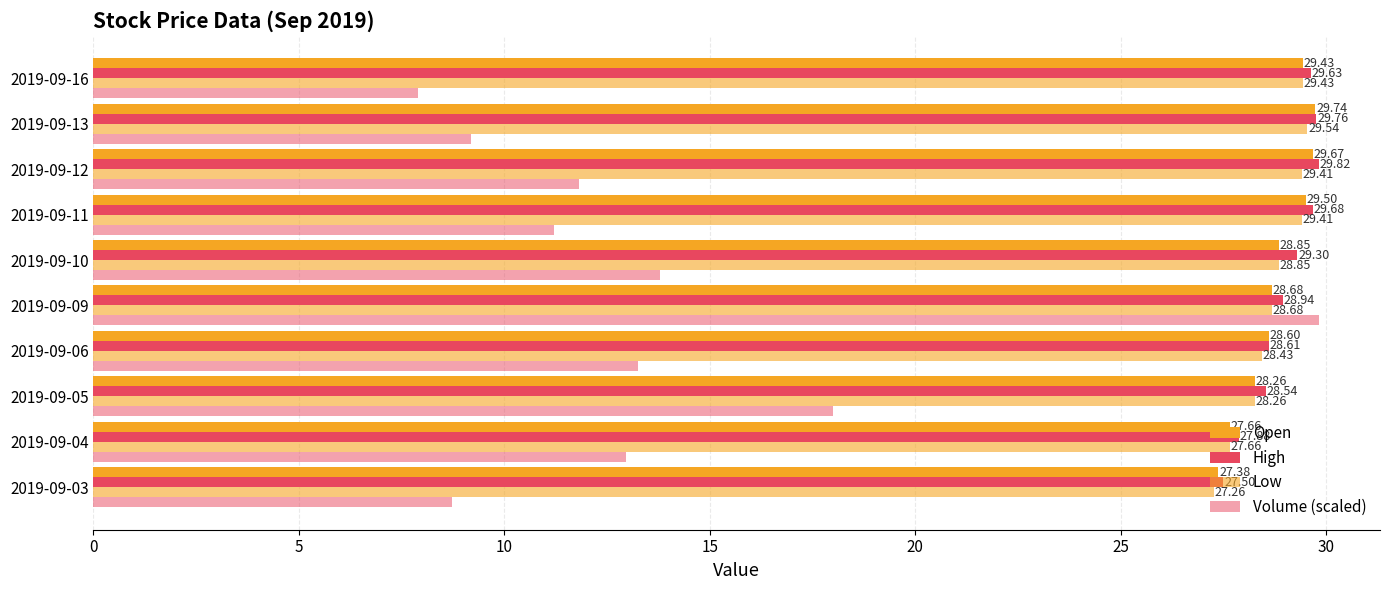

Rank the series by their maximum value, from highest to lowest.

High, Volume (scaled), Open, Low